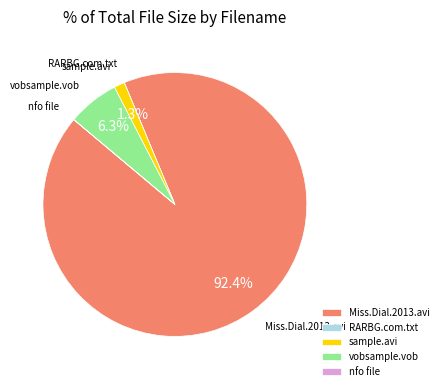

Which slice is the largest?

Miss.Dial.2013.avi